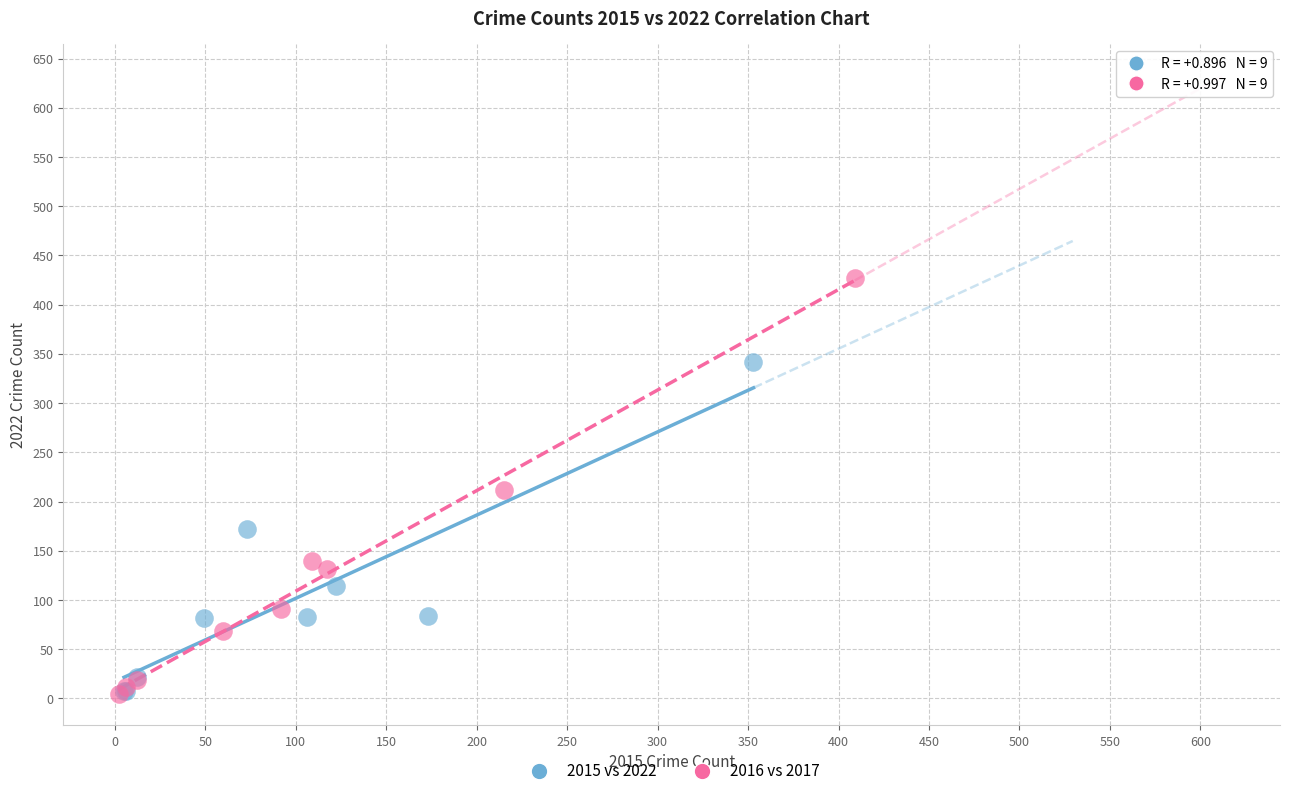

Which series reaches the maximum Y coordinate?

2016 vs 2017